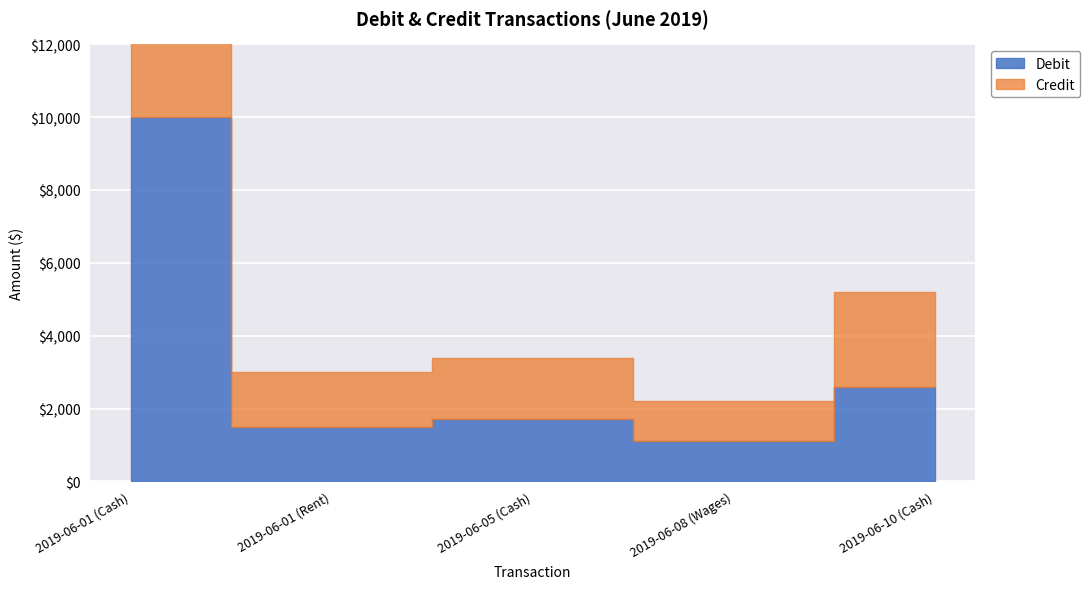

Which label corresponds to the smallest value in the chart?

2019-06-08 (Wages)